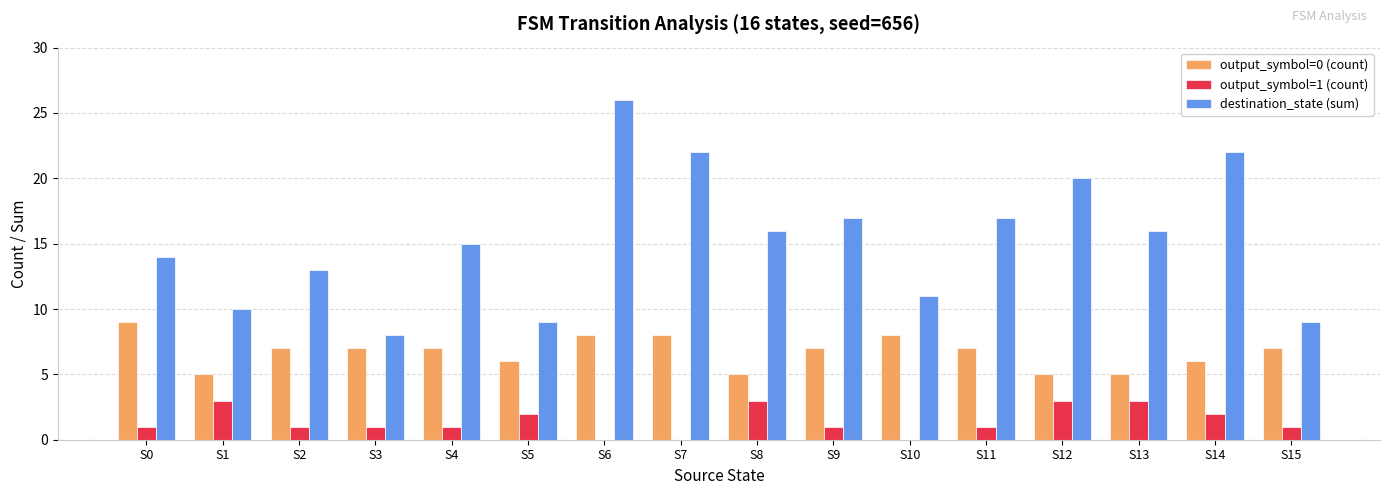

What is the sum of all destination_state (sum) values?

245